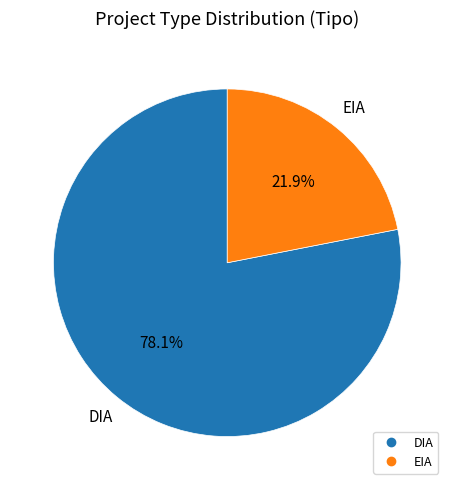

Which category has the smallest portion of the pie?

EIA